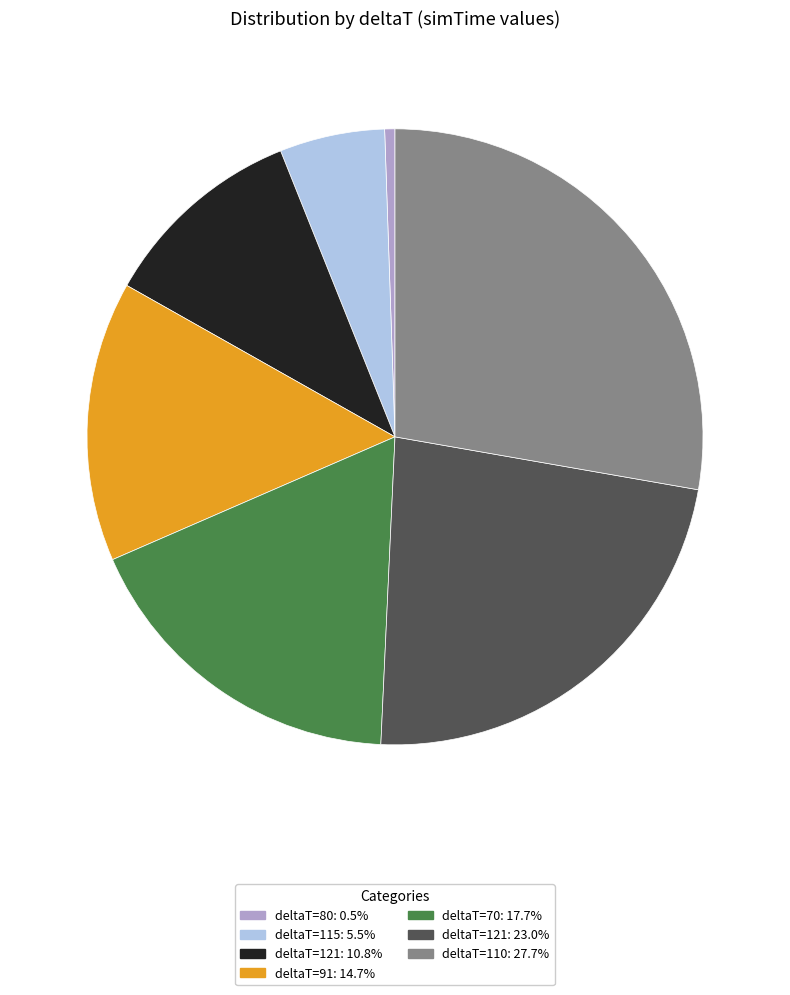

How many segments does this pie chart have?

7